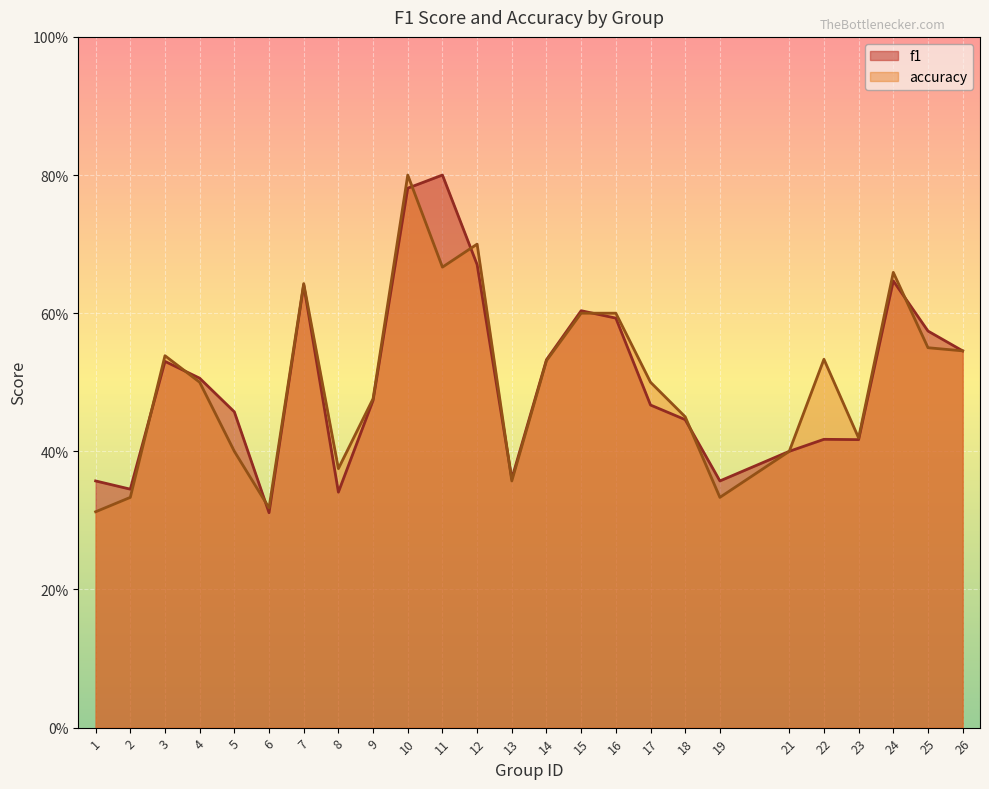

Rank the categories by accuracy value from highest to lowest.

10, 12, 11, 24, 7, 15, 16, 25, 26, 3, 22, 14, 4, 17, 9, 18, 23, 5, 21, 8, 13, 2, 19, 6, 1